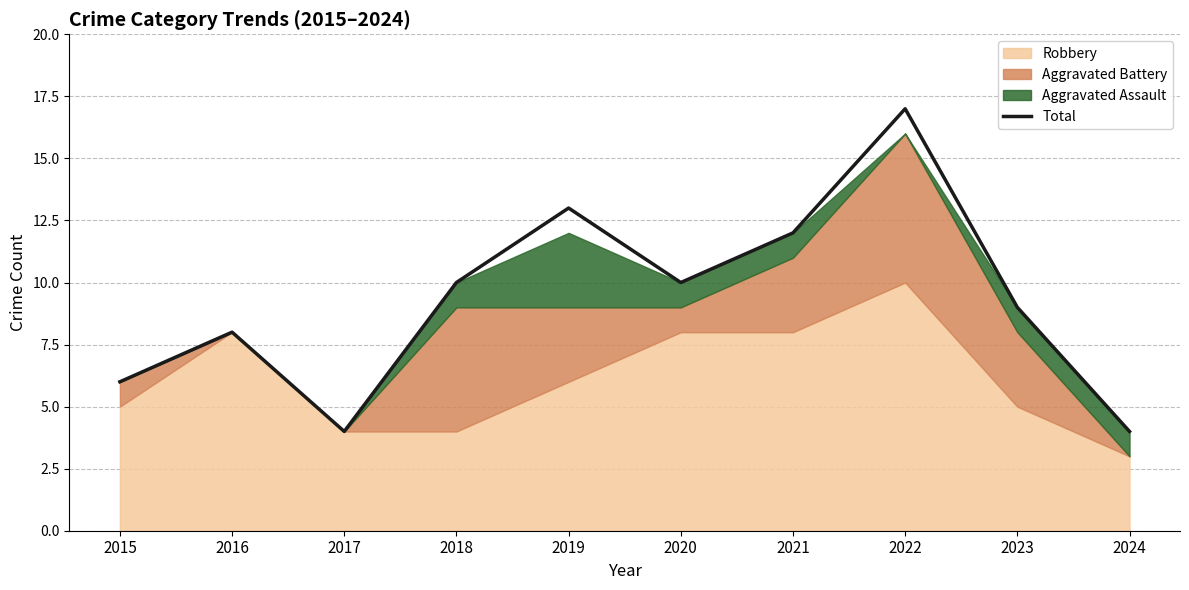

How many points are lower than both their immediate neighbors (excluding endpoints)?

2